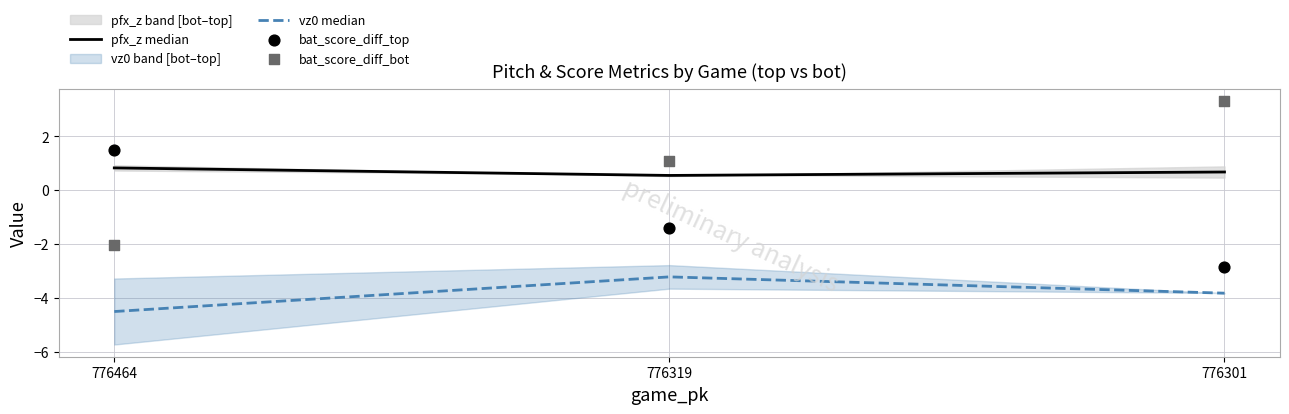

At which category is the sum across all series the highest?

776301